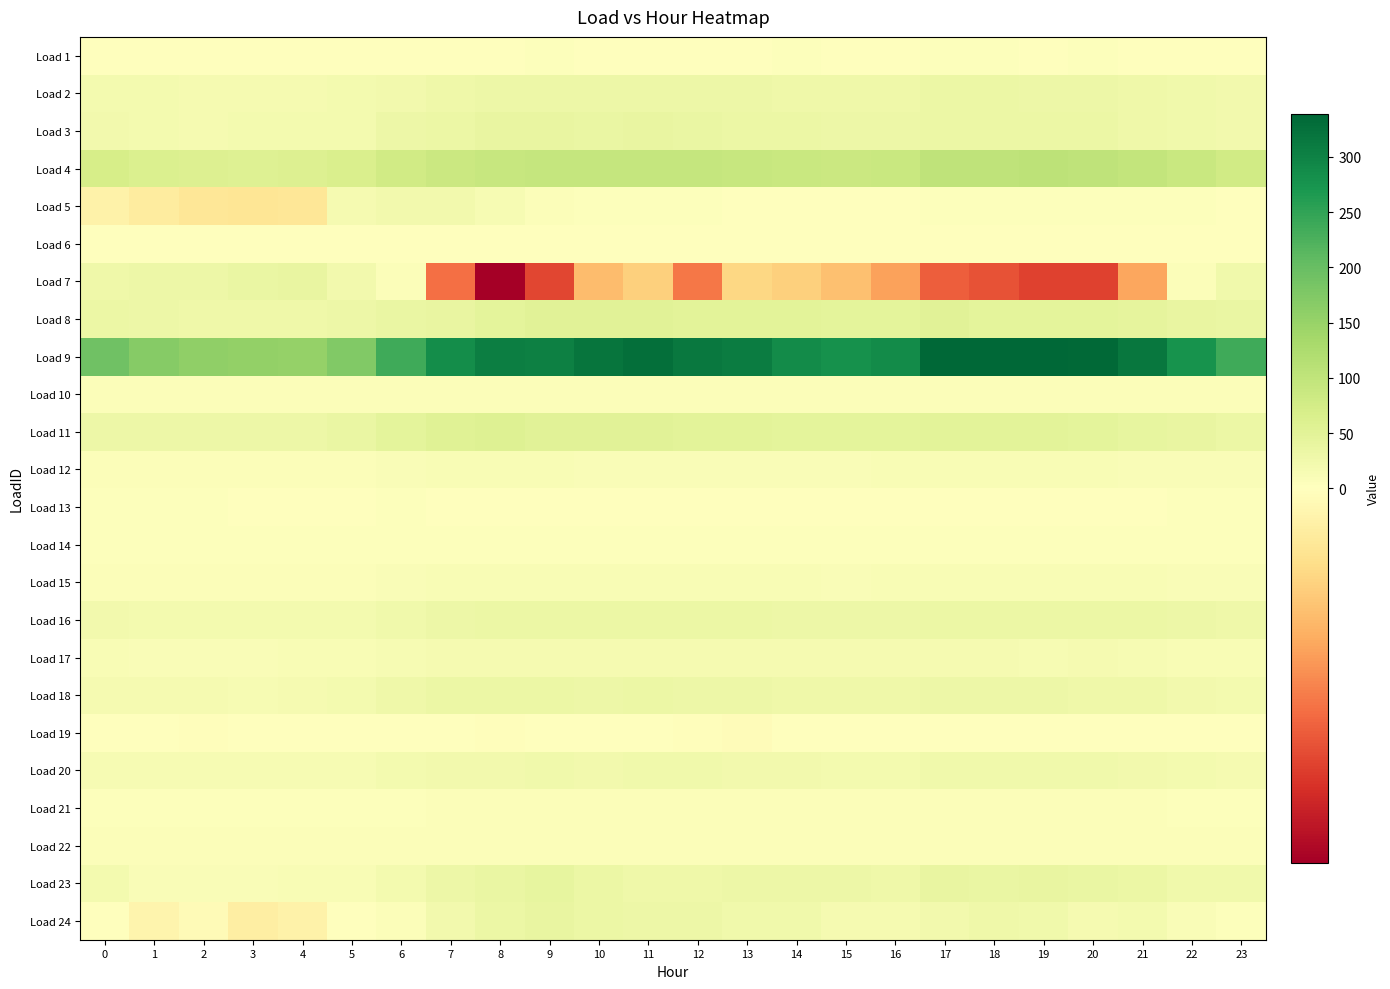

Which category has the lowest value across all series?

8